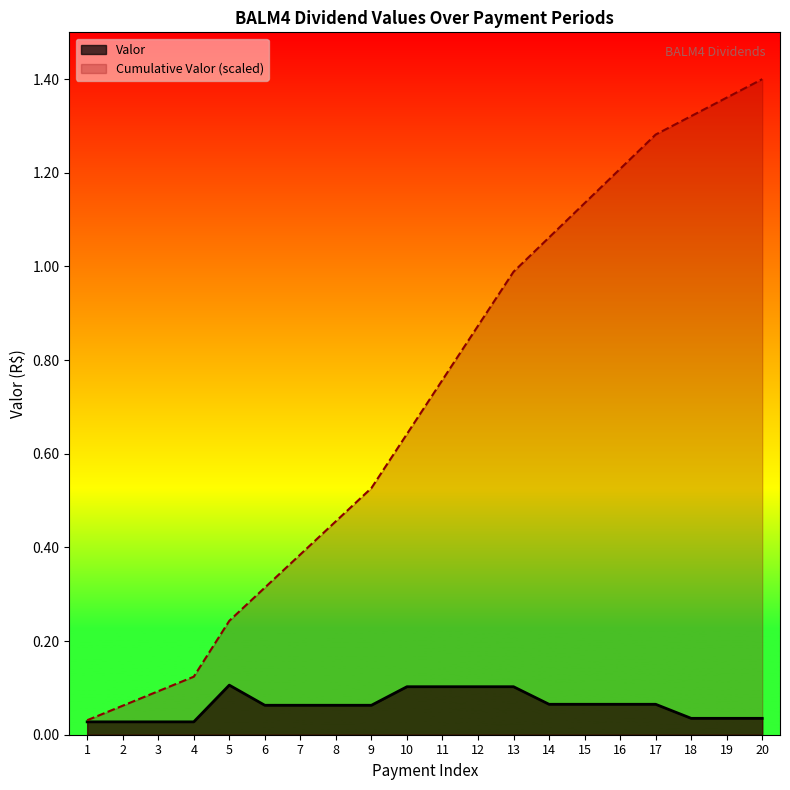

Which series changed the most between 3 and 13?

Cumulative Valor (scaled)